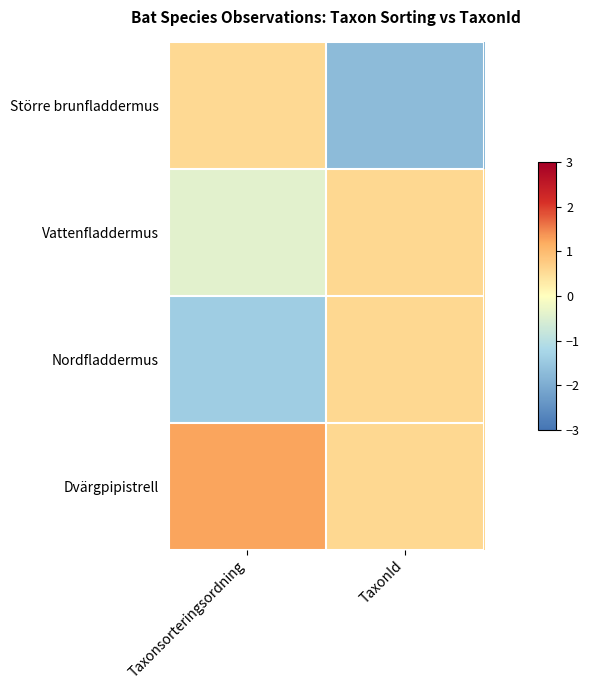

List the series in order of their peak value, highest first.

Dvärgpipistrell, Nordfladdermus, Vattenfladdermus, Större brunfladdermus